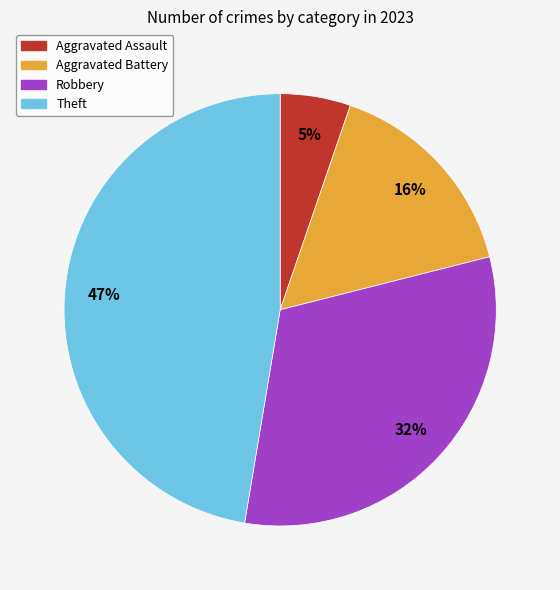

What percentage is the Robbery slice, to the nearest percent?

32%